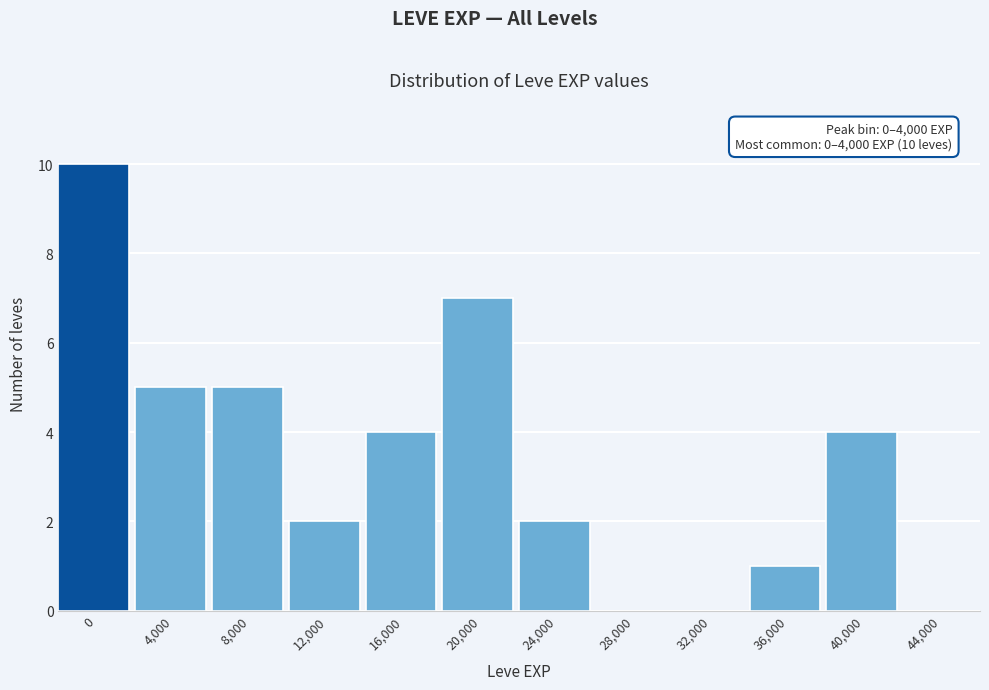

Reading left to right, extract all data points from this chart.

0=10	4,000=5	8,000=5	12,000=2	16,000=4	20,000=7	24,000=2	28,000=0	32,000=0	36,000=1	40,000=4	44,000=0